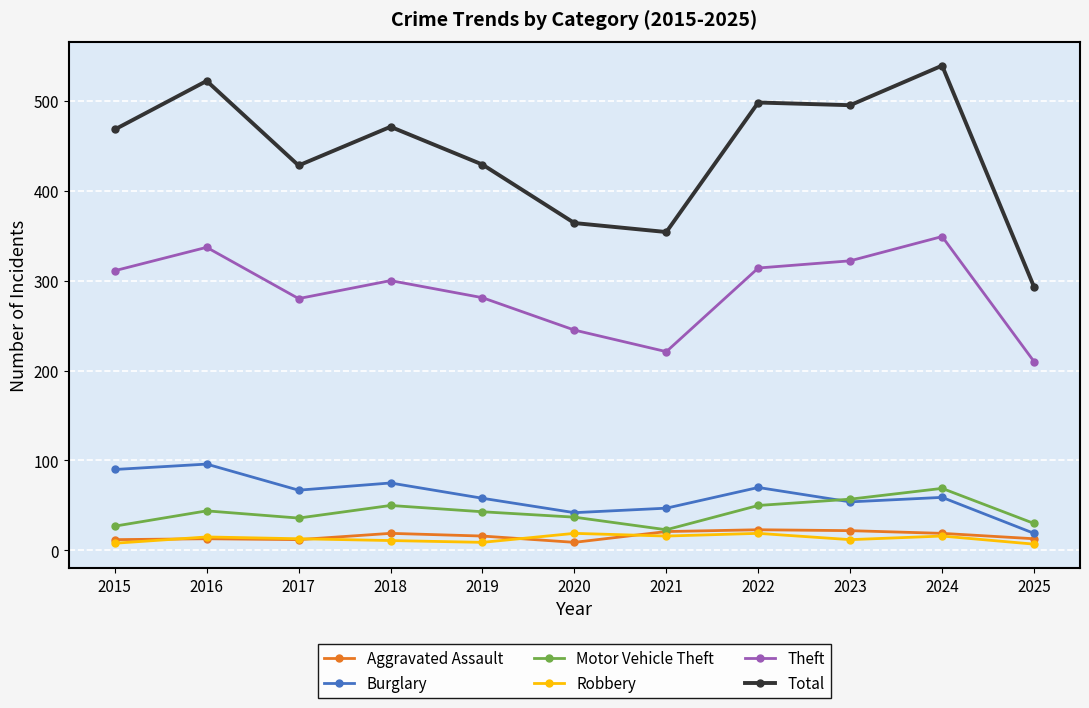

True or false: Burglary and Aggravated Assault intersect in this chart.

False